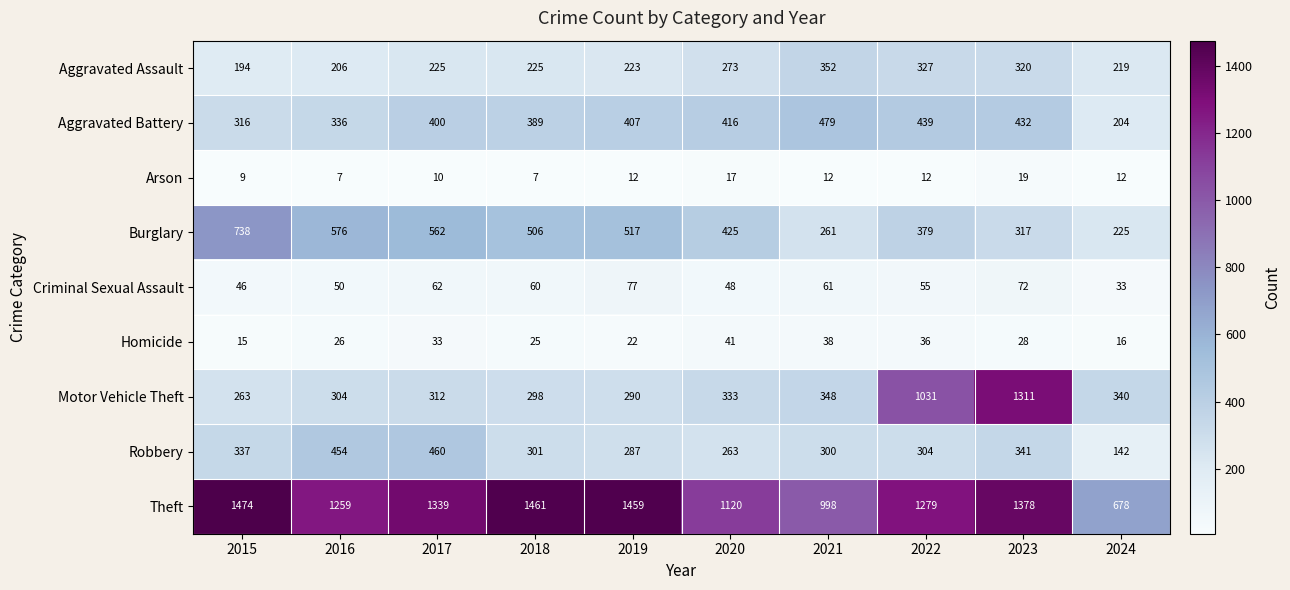

Count the number of categories in the chart.

10